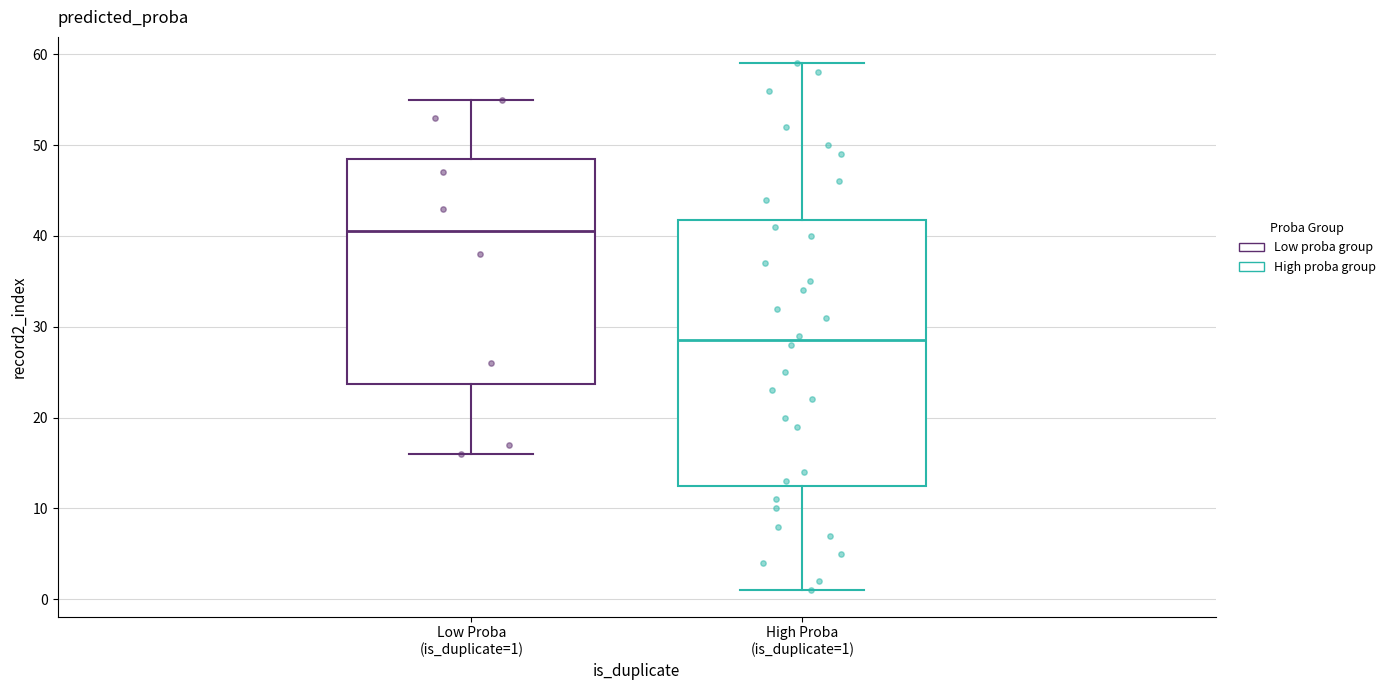

Which box is the tallest, from its lower edge to its upper edge?

High Proba (is_duplicate=1)